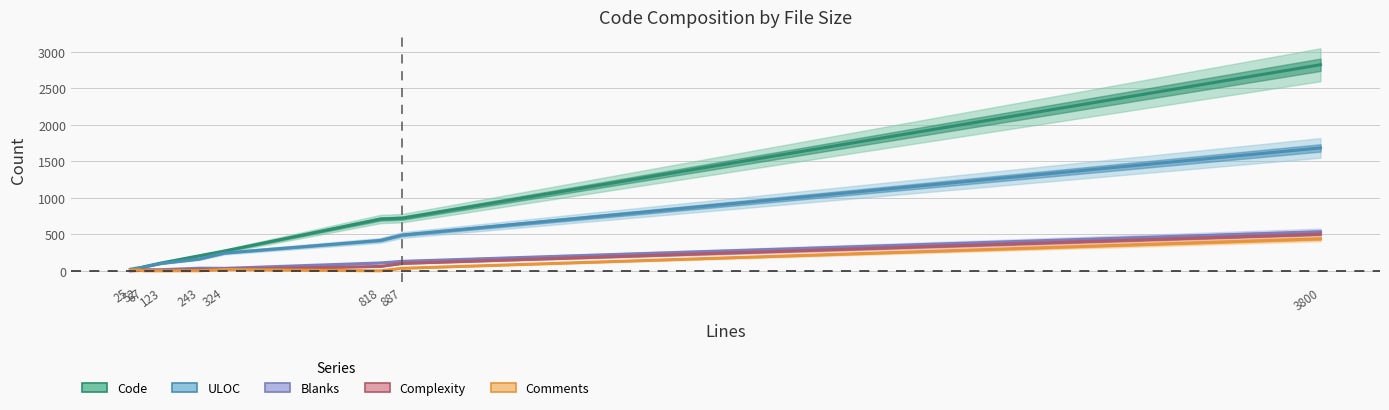

What is the difference between the second highest and minimum values in the Complexity series?

102